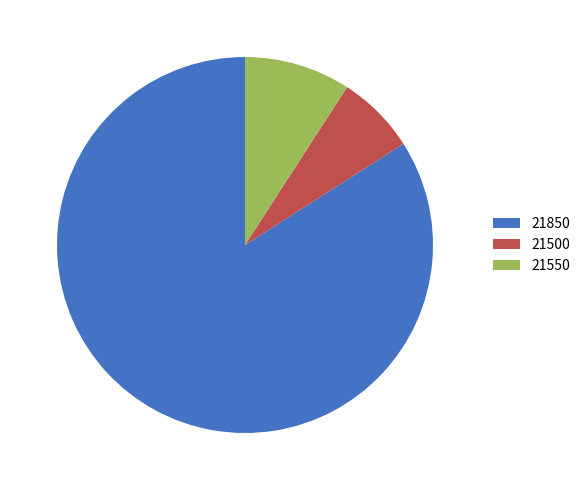

Which has a higher value, 21500 or 21550?

21550